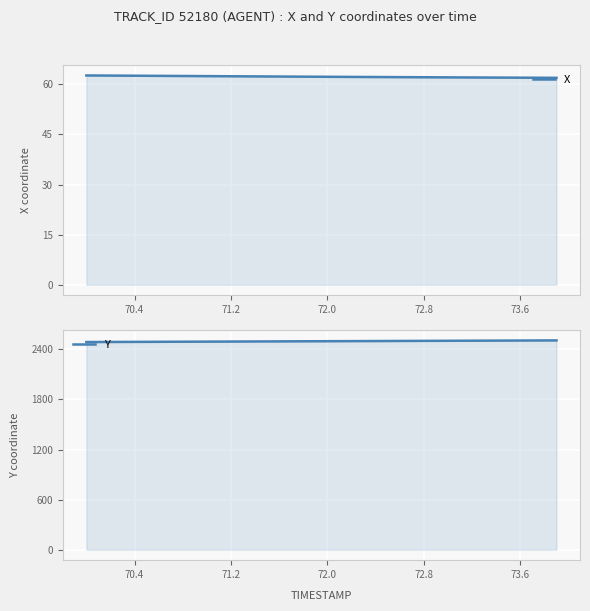

Is the value of Y at 39 greater than the value of X at 74.4?

Yes